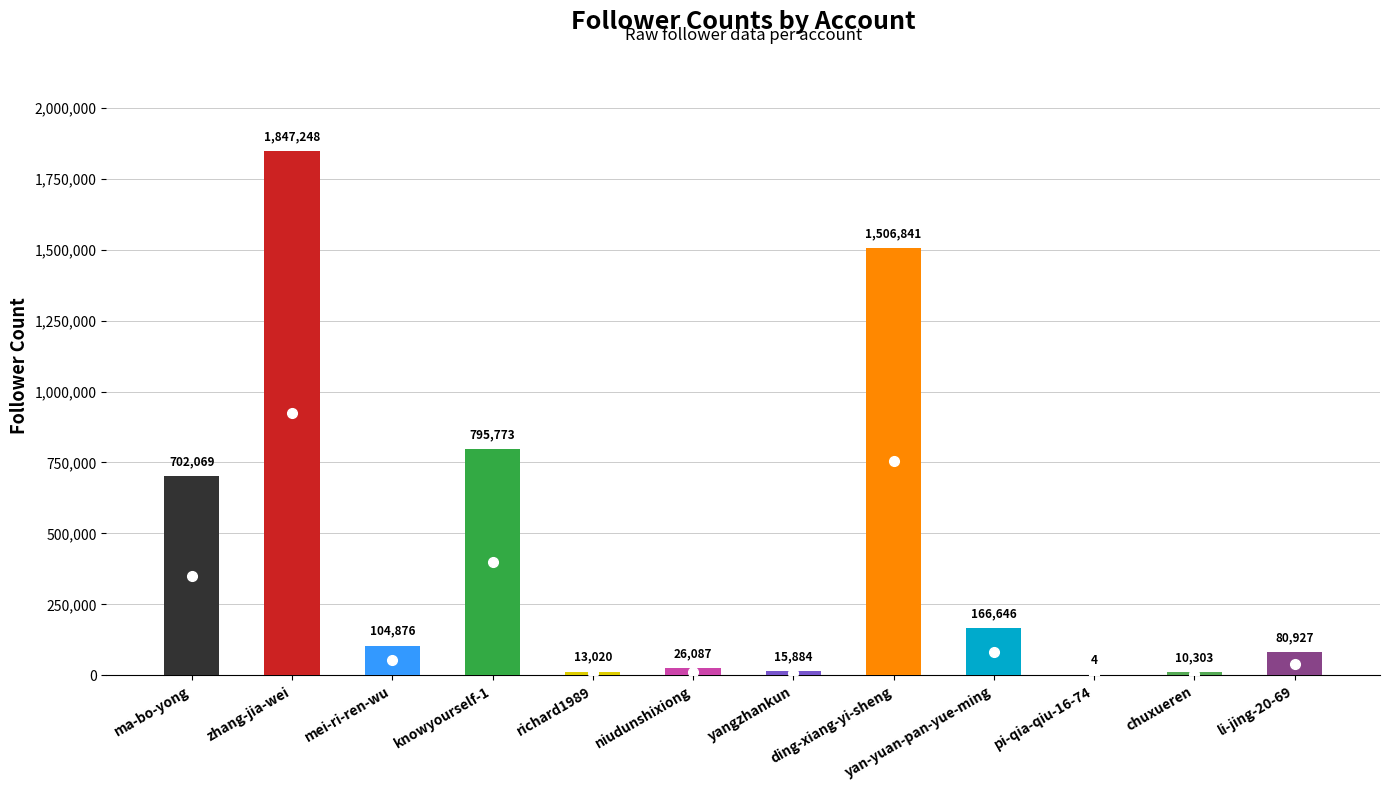

What is the greatest value displayed?

1847248